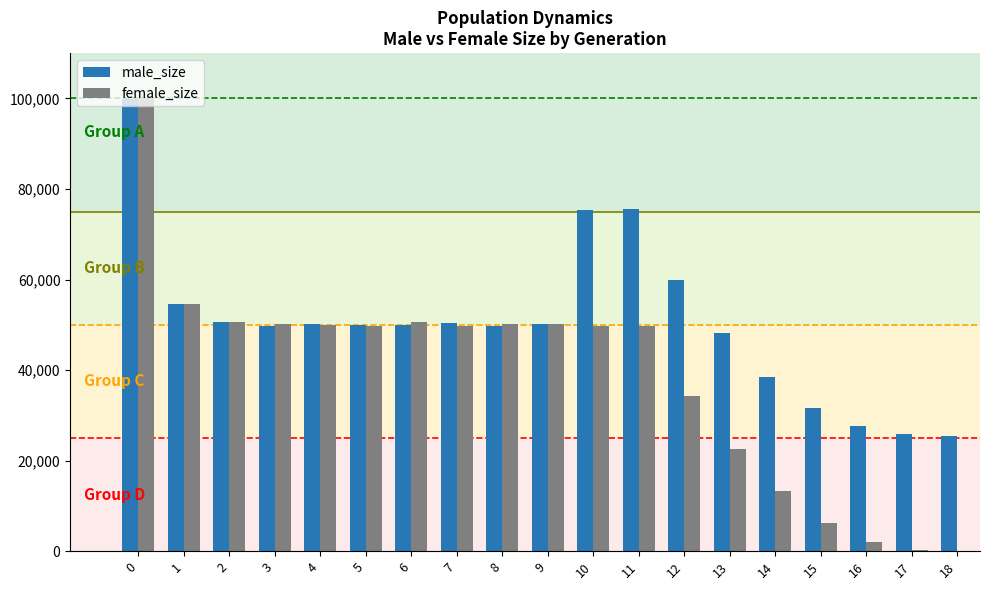

Which series changed the most between 16 and 18?

male_size